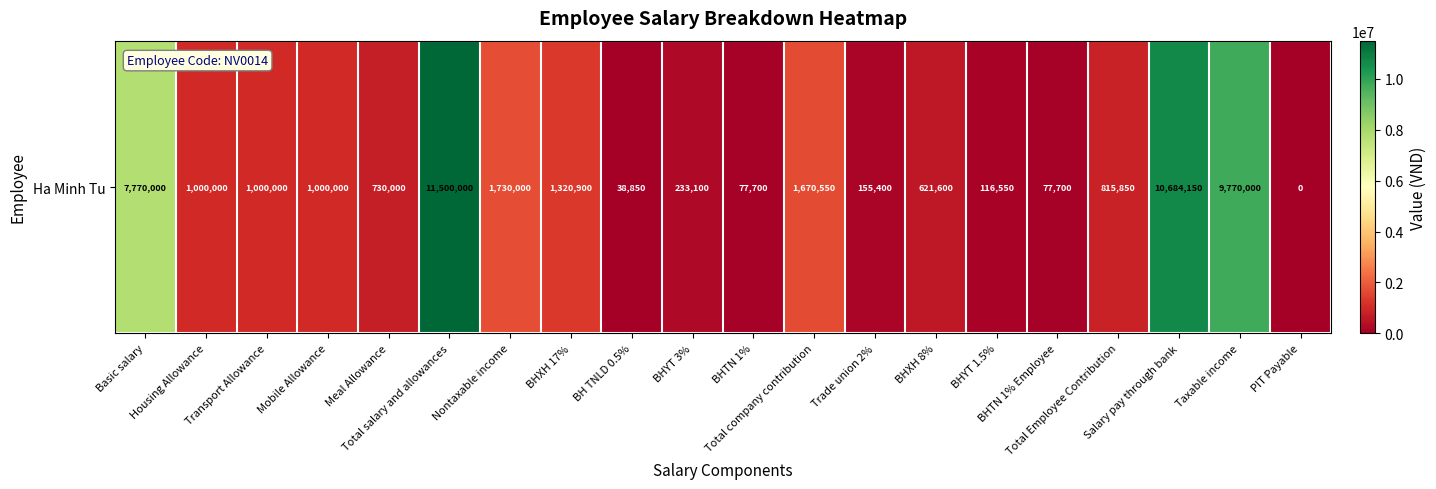

What is the difference between the values at Total company contribution and Nontaxable income?

59450